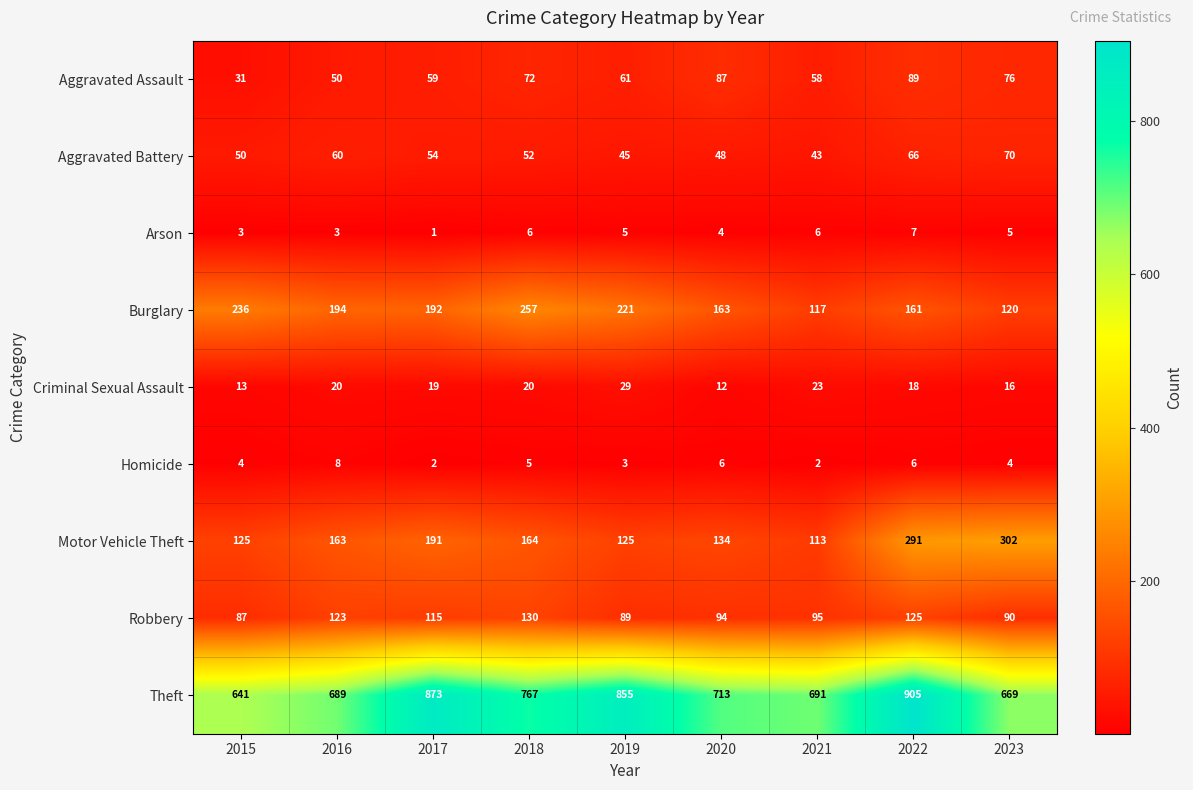

What is the smallest value displayed?

1